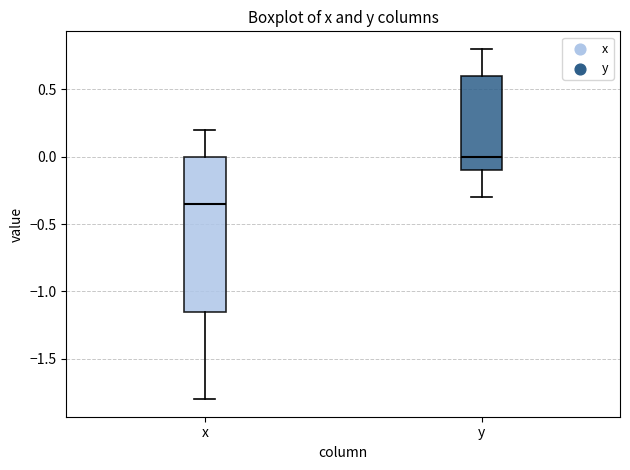

Which box has the lowest median line?

x